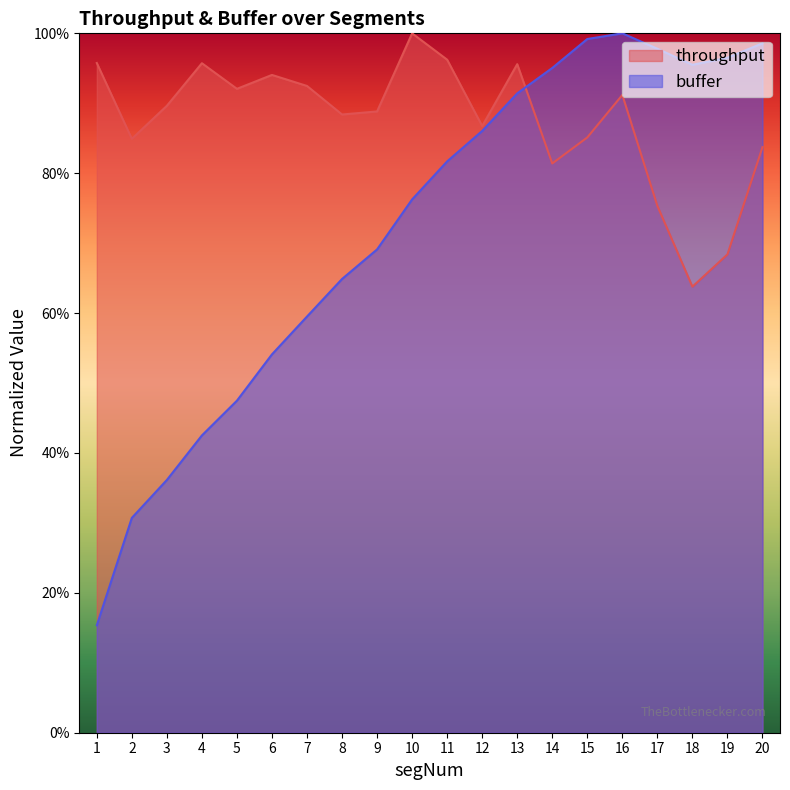

Which category has the lowest value across all series?

1